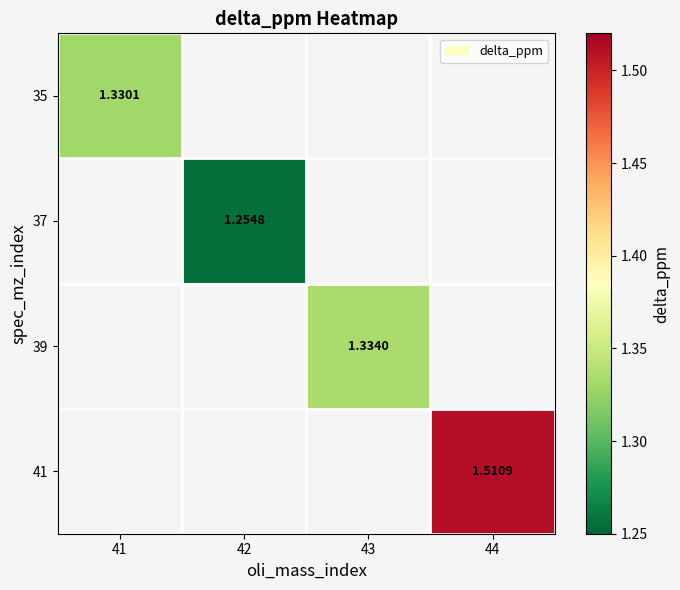

True or false: 39 has a value of 0.8 at 43.

False